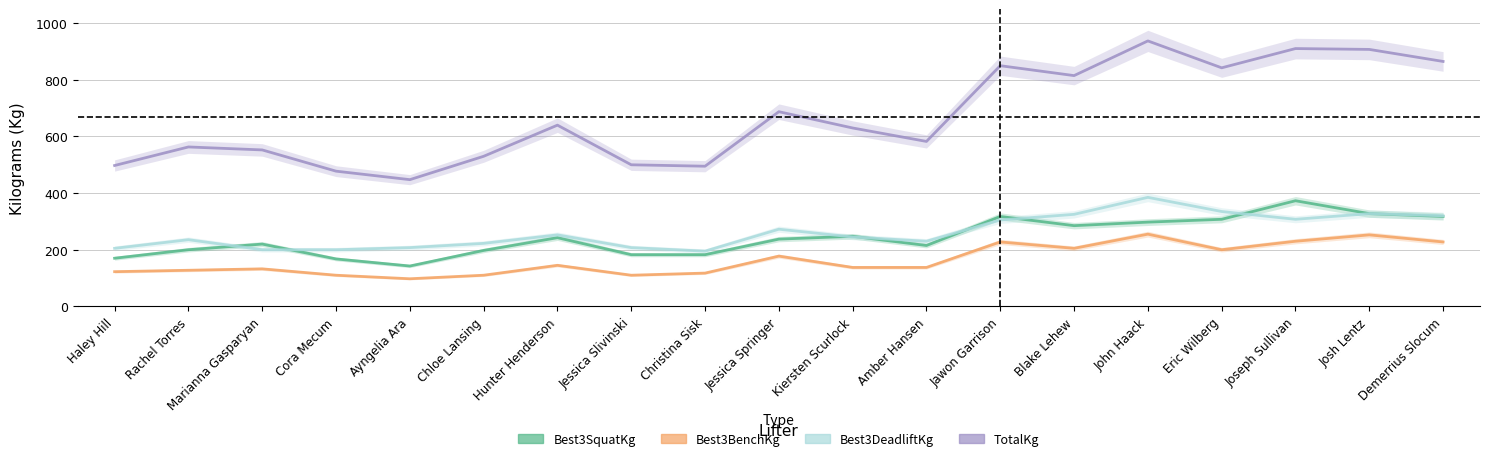

Between Kiersten Scurlock and Amber Hansen, which is larger?

Kiersten Scurlock